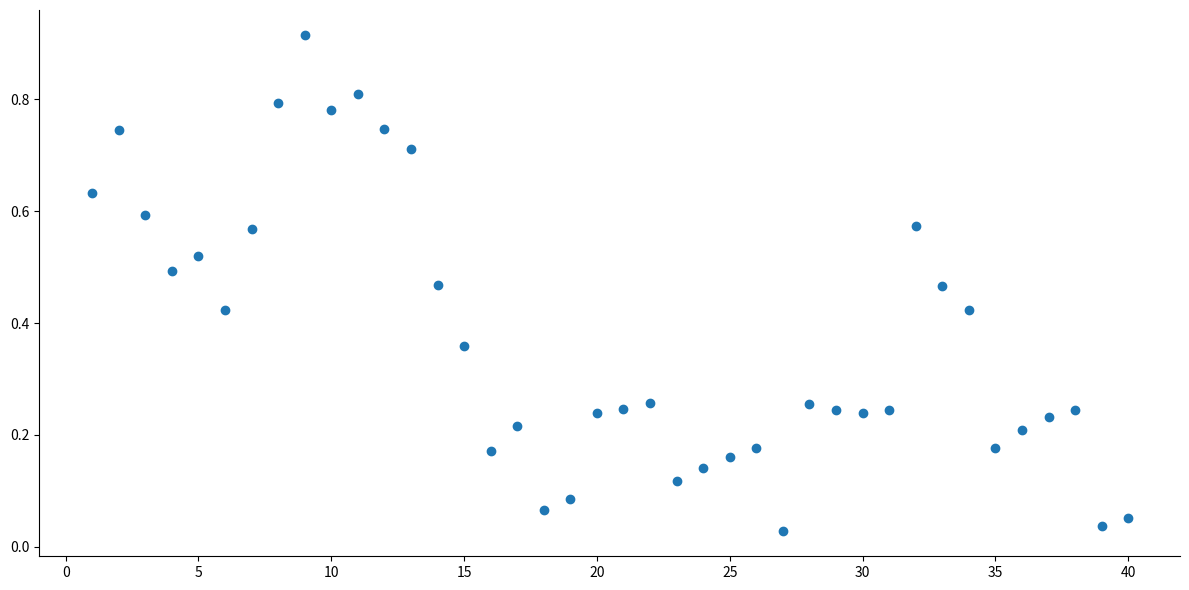

What is the range of X values (max minus min)?

39.0